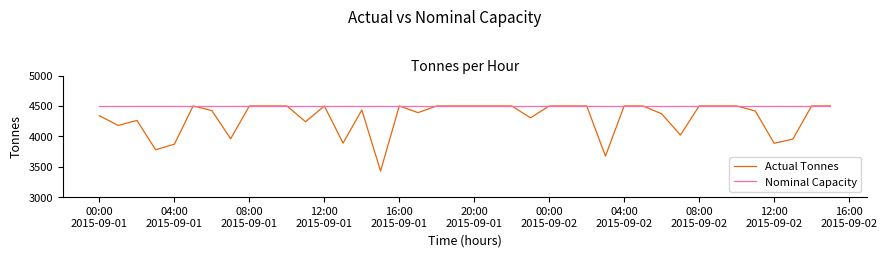

Which series has the widest spread of values?

Actual Tonnes